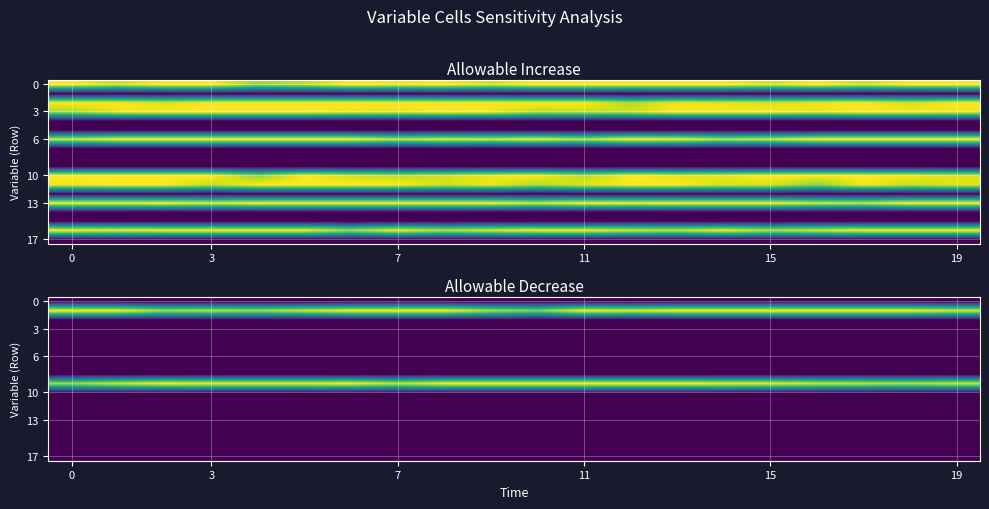

The value of 6 at 15 is 3.8. True or false?

False